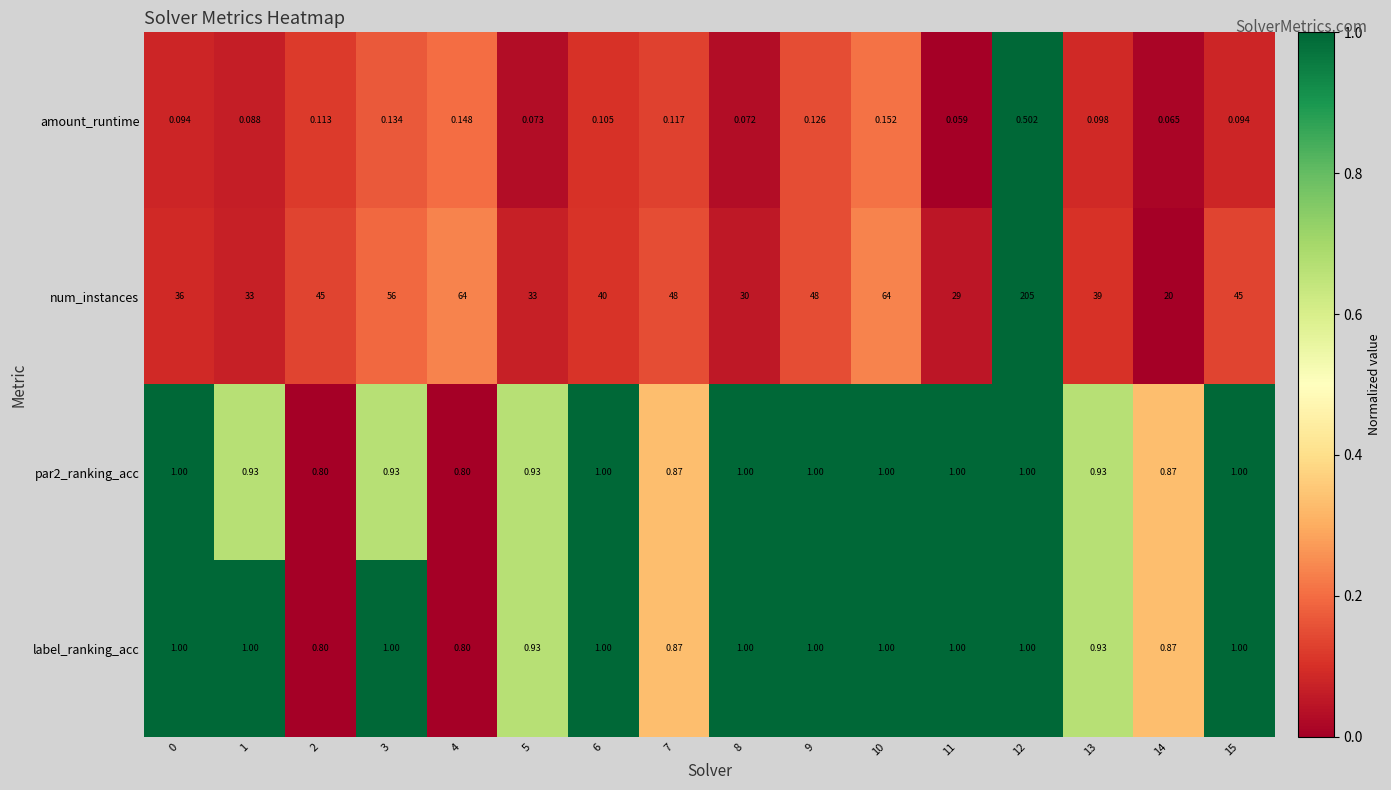

Which series has the widest spread of values?

num_instances